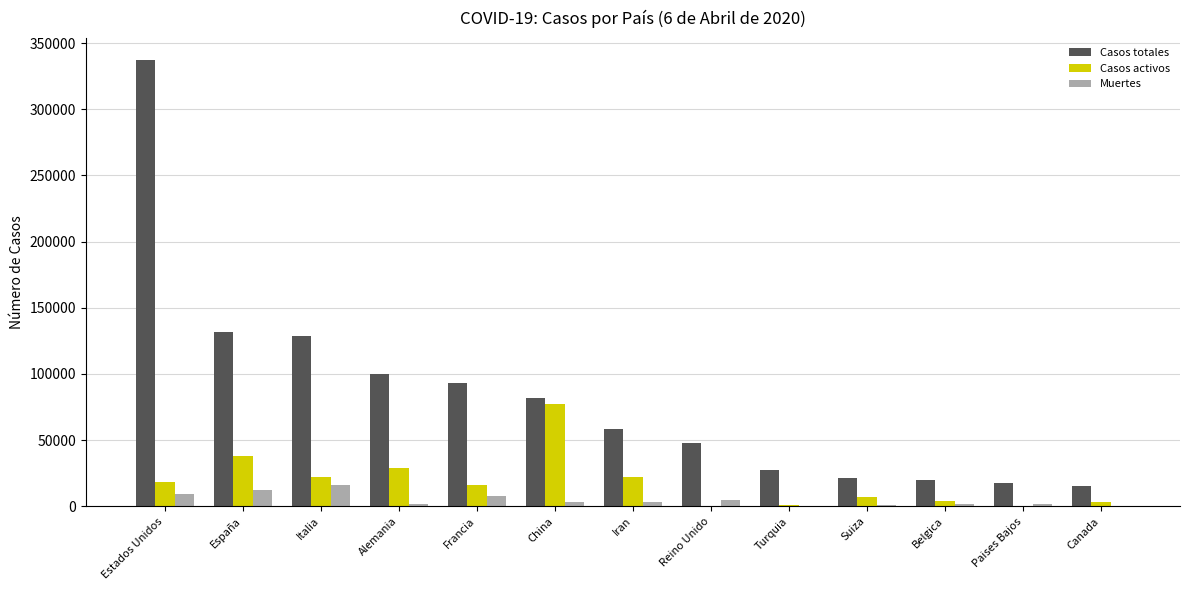

Which series changed the most between Estados Unidos and Belgica?

Casos totales